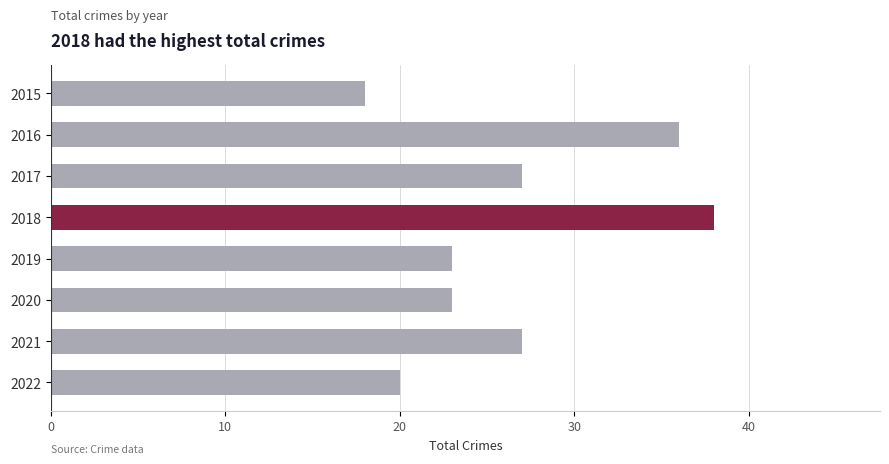

What is the value of the 6th bar from the top?

23